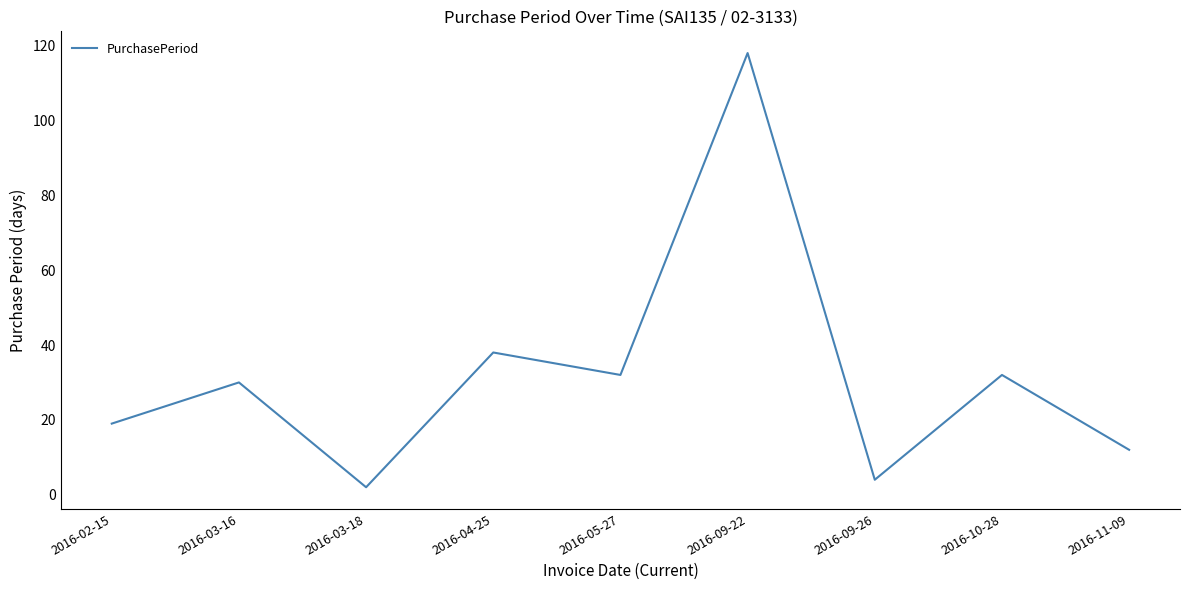

What position from the right is 2016-04-25?

6